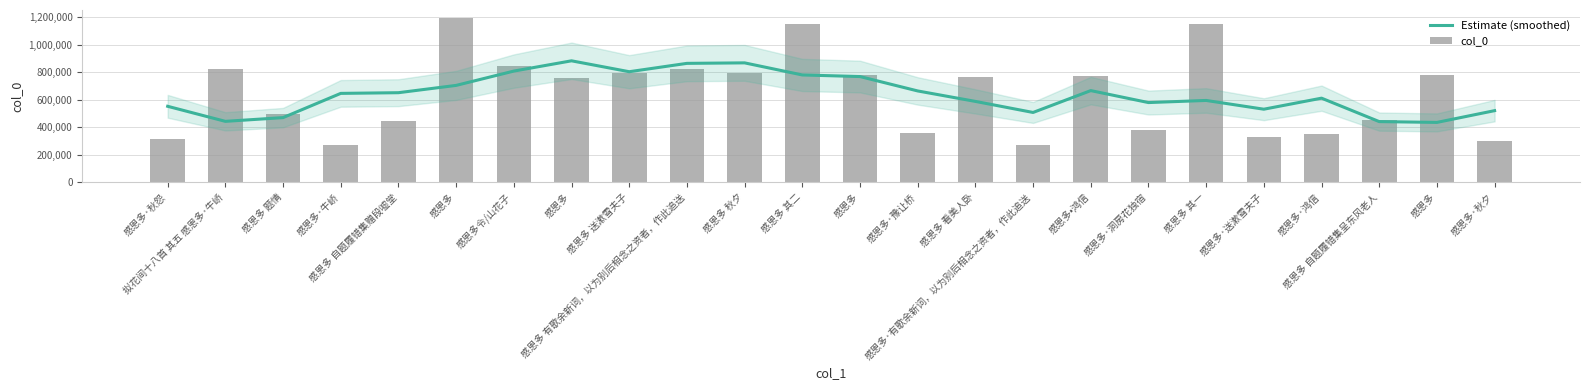

What is the label of the 13th bar from the left?

感恩多